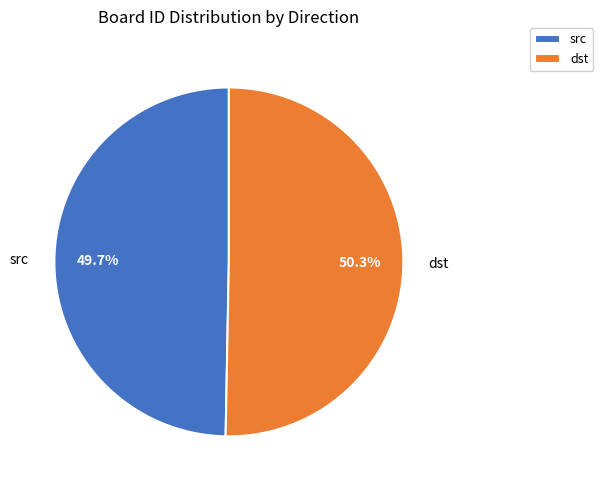

What is the ratio of the value at src to the value at dst?

1.0